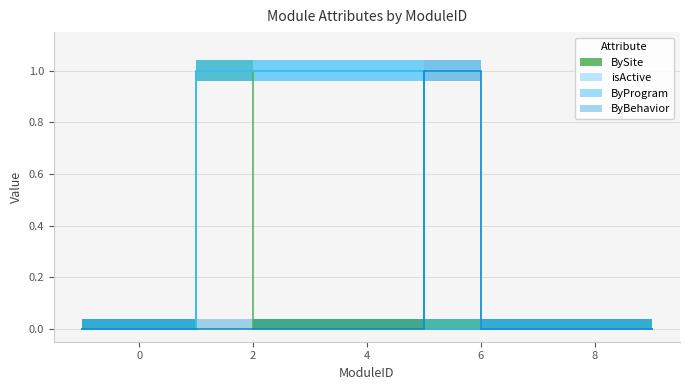

What are all the series names shown in the legend?

BySite, isActive, ByProgram, ByBehavior